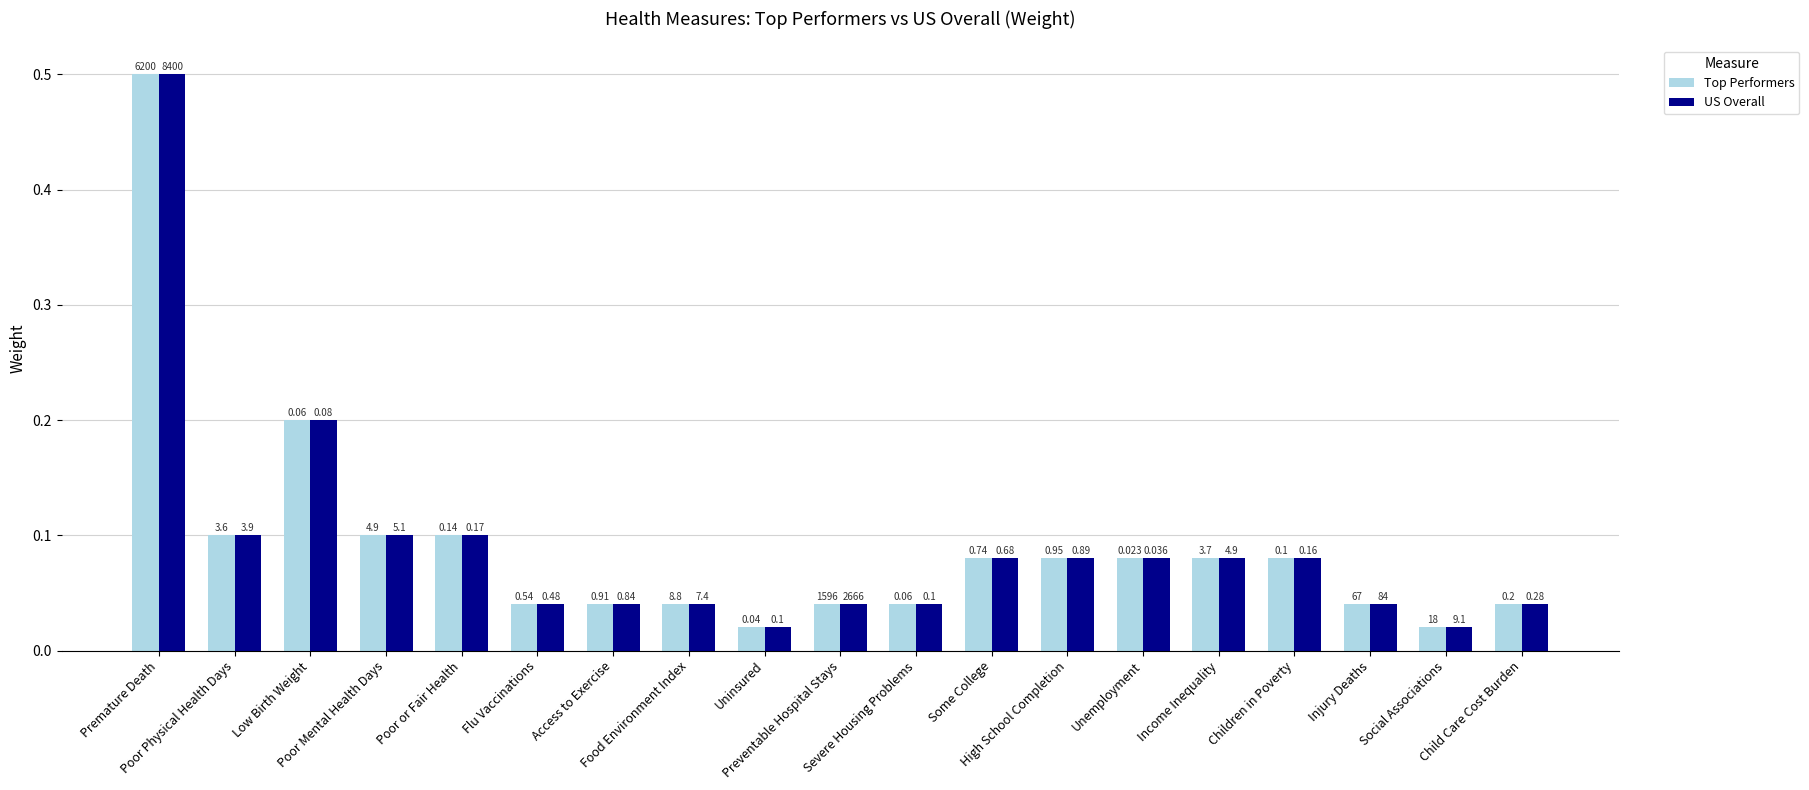

Which has a higher value, Premature Death or Social Associations?

Premature Death